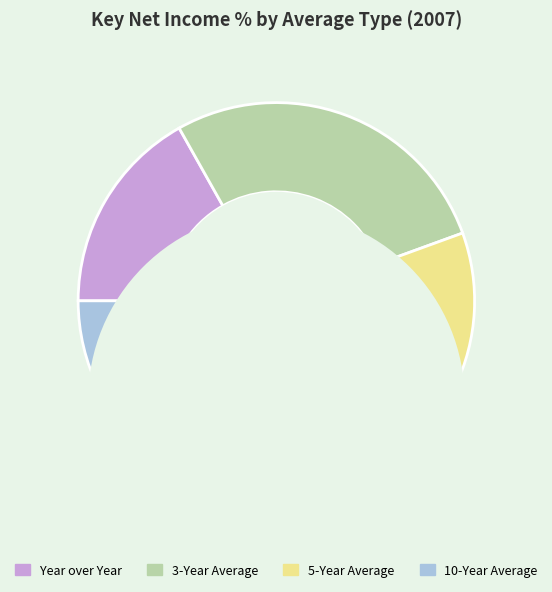

Count the number of slices in the pie.

4